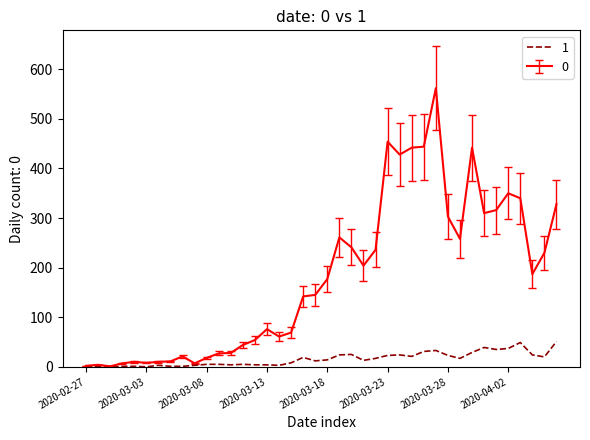

Rank the series by their average value, from highest to lowest.

0, 1